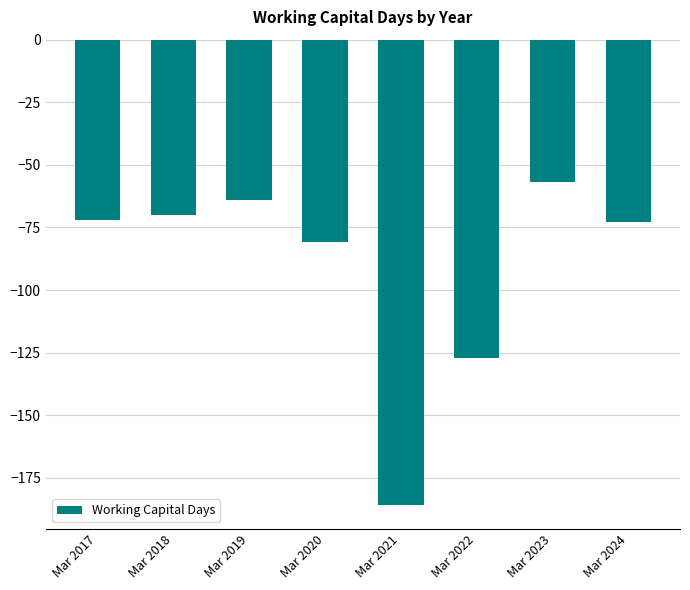

What is the difference between the maximum and minimum values?

129